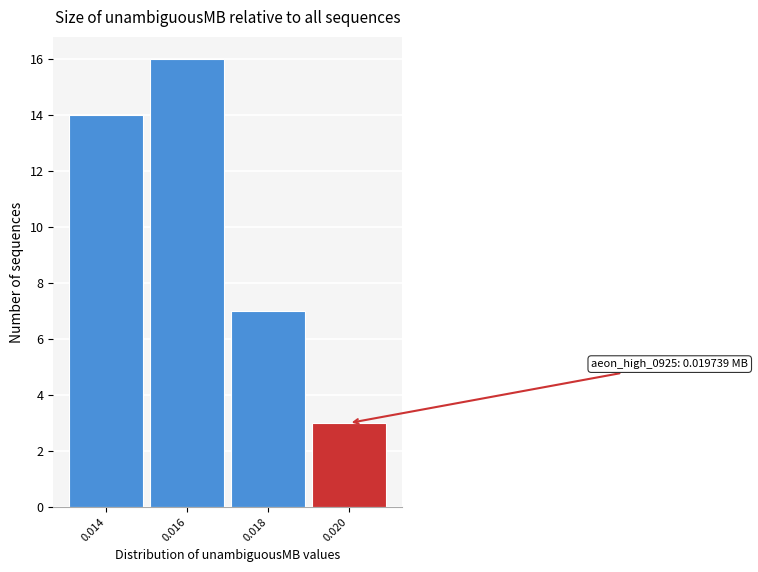

Reading left to right, extract all data points from this chart.

0.014=14	0.016=16	0.018=7	0.020=3